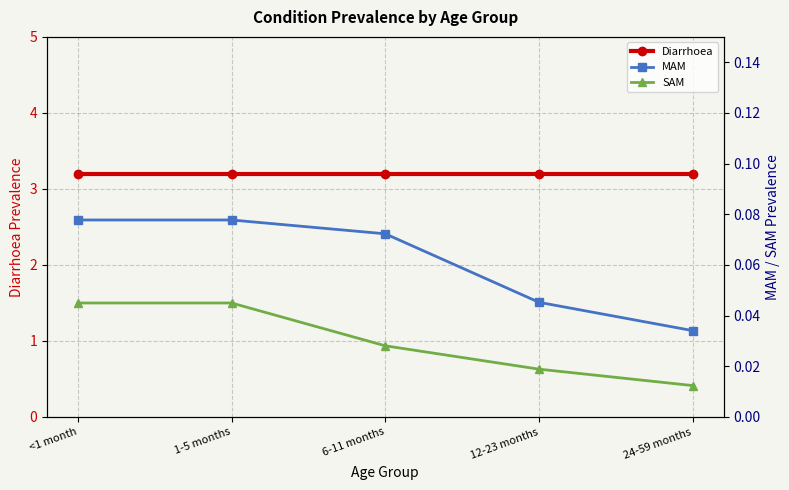

The value of MAM at <1 month is 0.1. True or false?

False